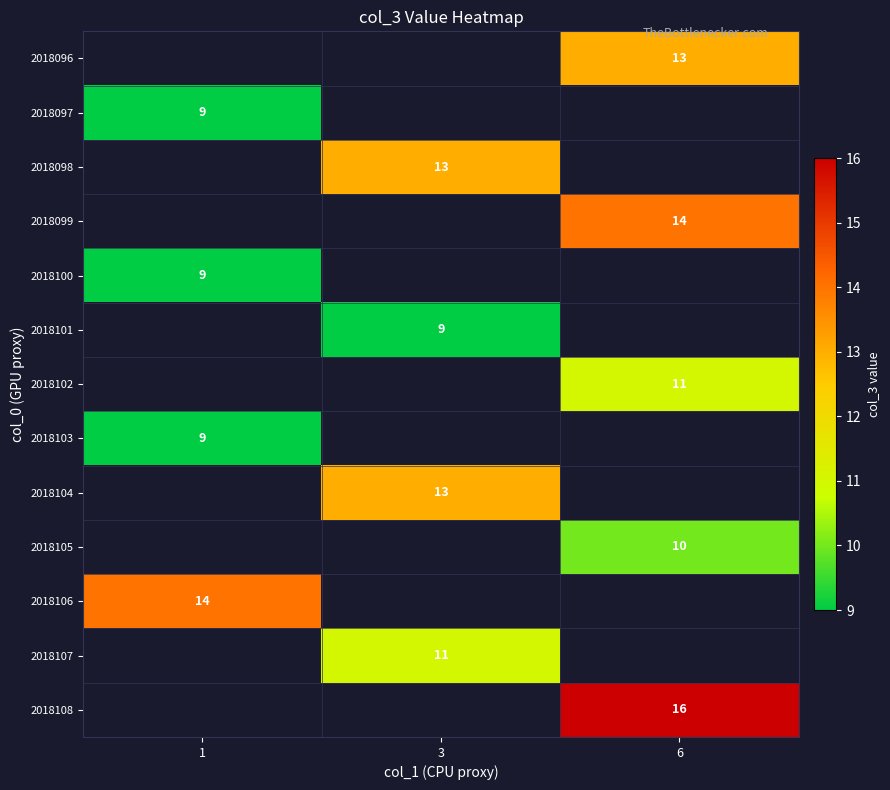

What is the highest value of the row_10 series?

14.0